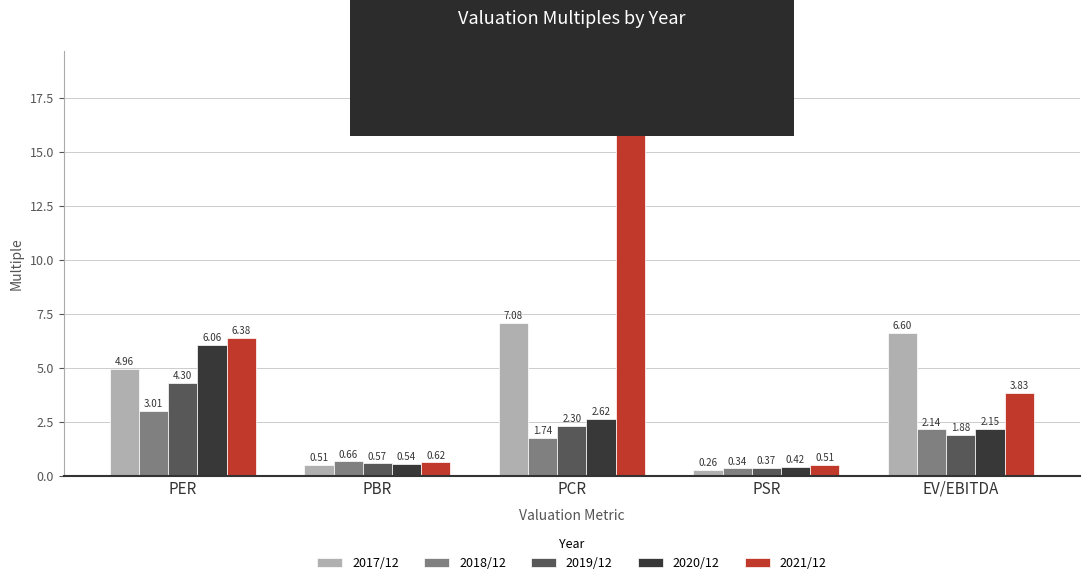

At which category does the chart reach its minimum across all series?

PSR